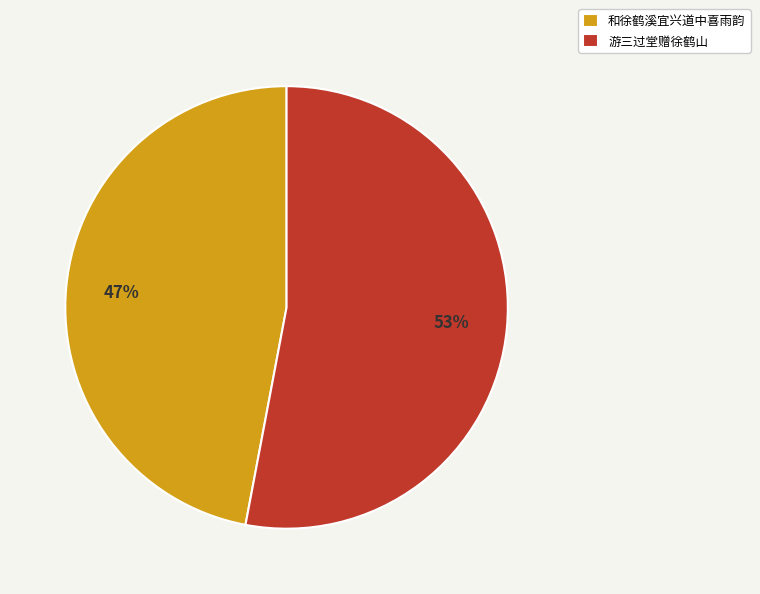

True or false: 游三过堂赠徐鹤山 accounts for 53% of the total.

True